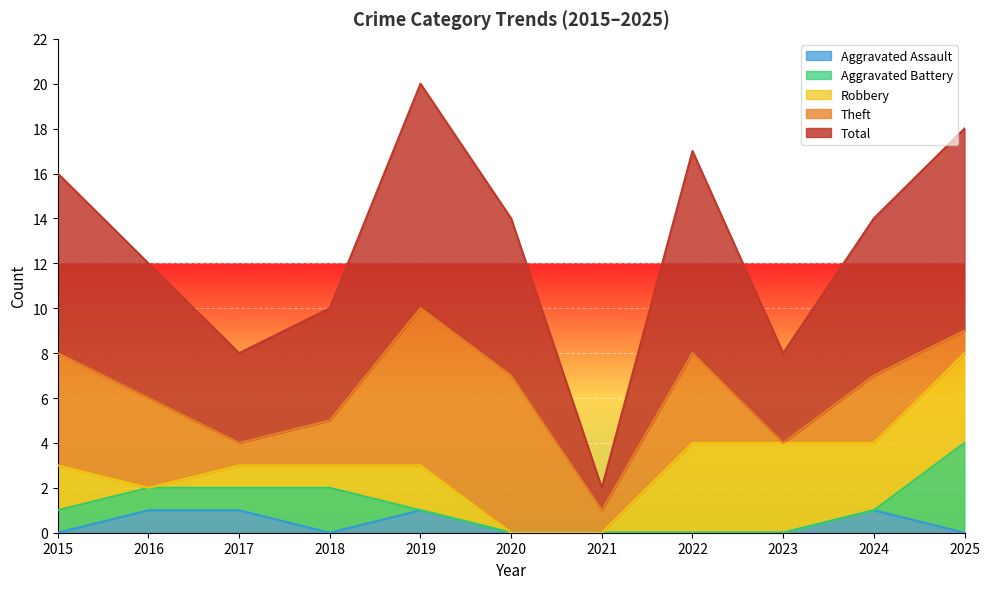

What is the total value across all series at 2024?

14